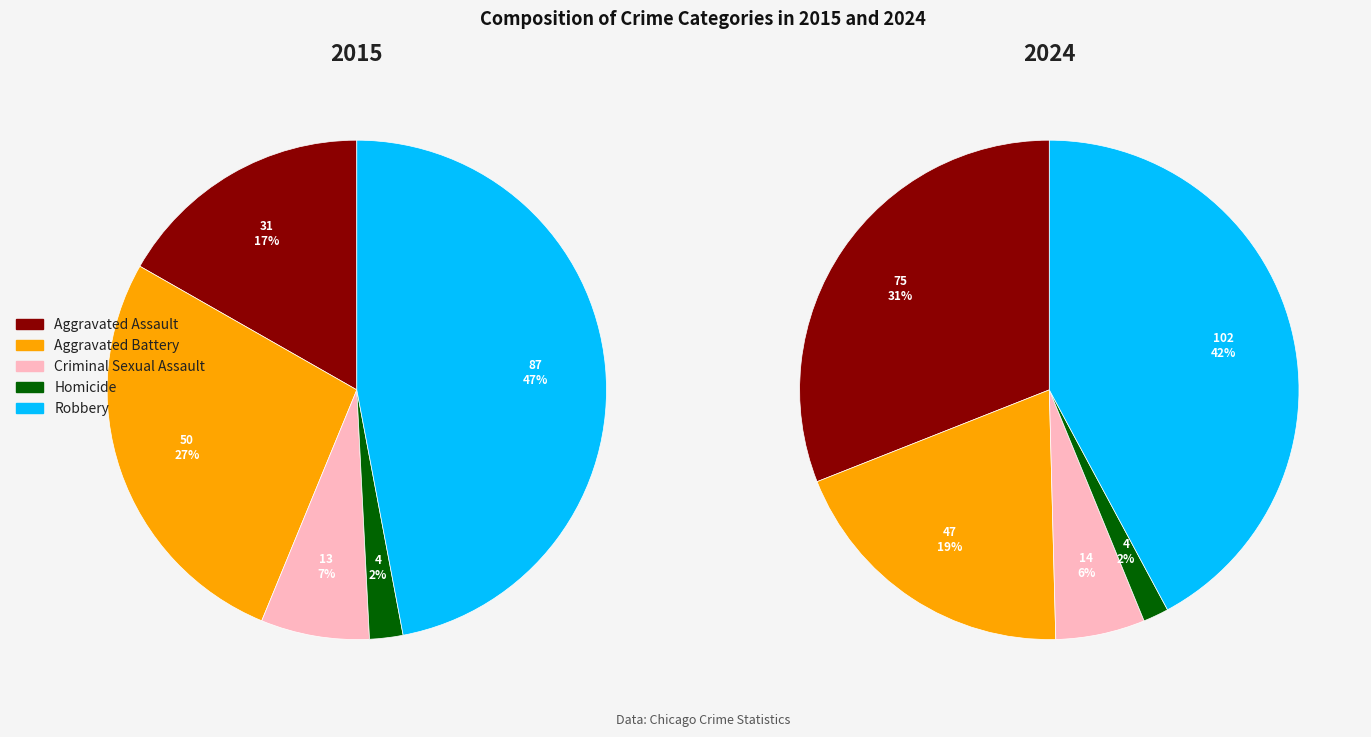

What percentage is the Aggravated Assault slice, to the nearest percent?

17%